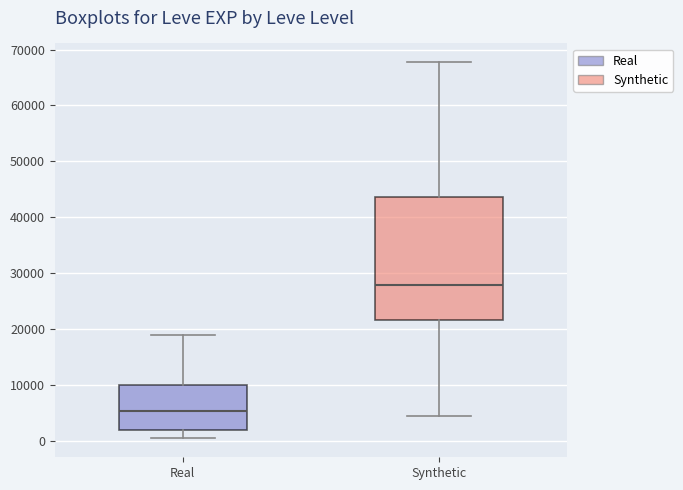

Where is the upper edge of the box for Synthetic on the y-axis? The values are not printed on the chart, so give them approximately, as read against the axis.

44000